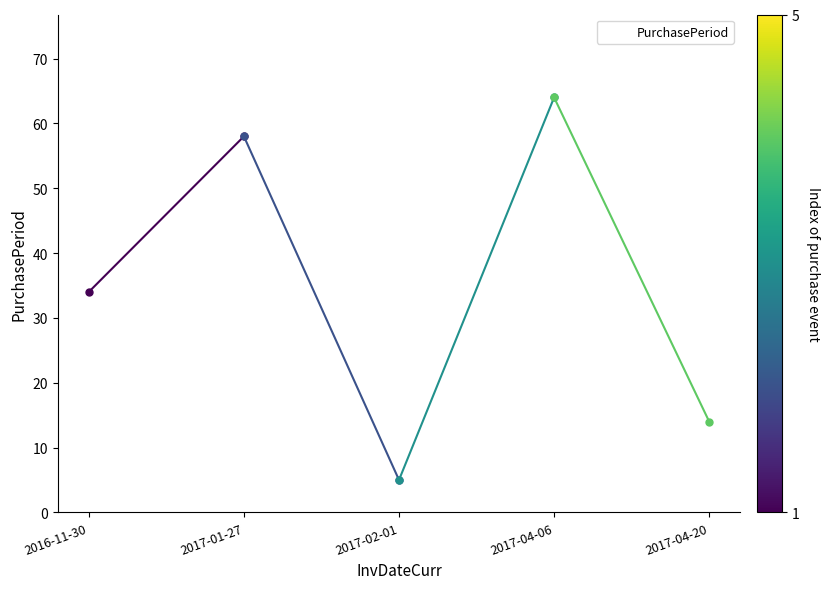

True or false: the data has more than 2 interior local peaks.

False